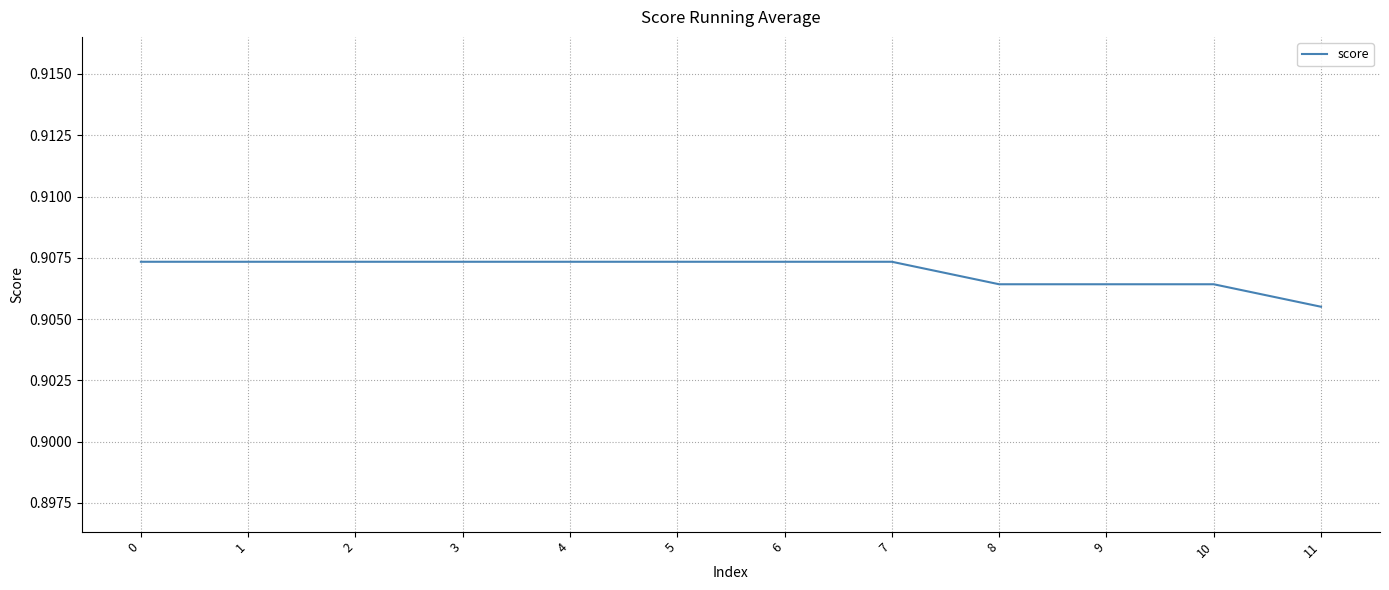

At which label is the value closest to 0?

11